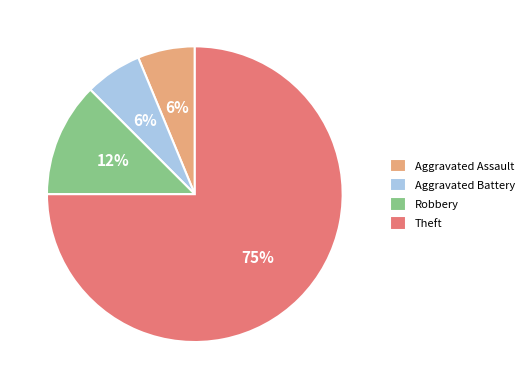

Which slice is the largest?

Theft